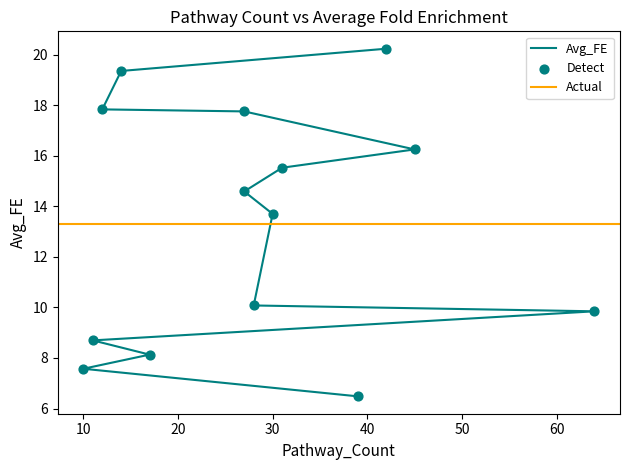

Between 42 and 39, which is larger?

42